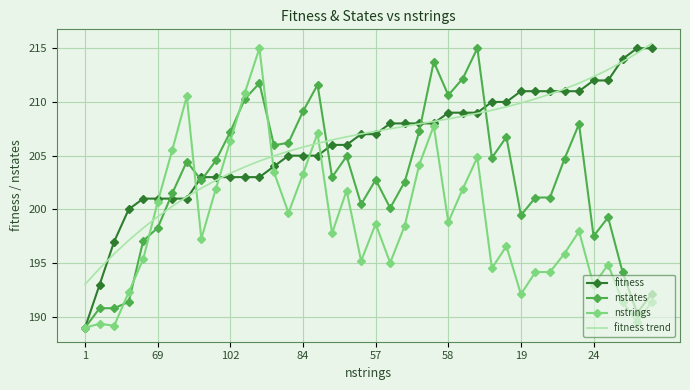

True or false: nstrings and nstates intersect in this chart.

True